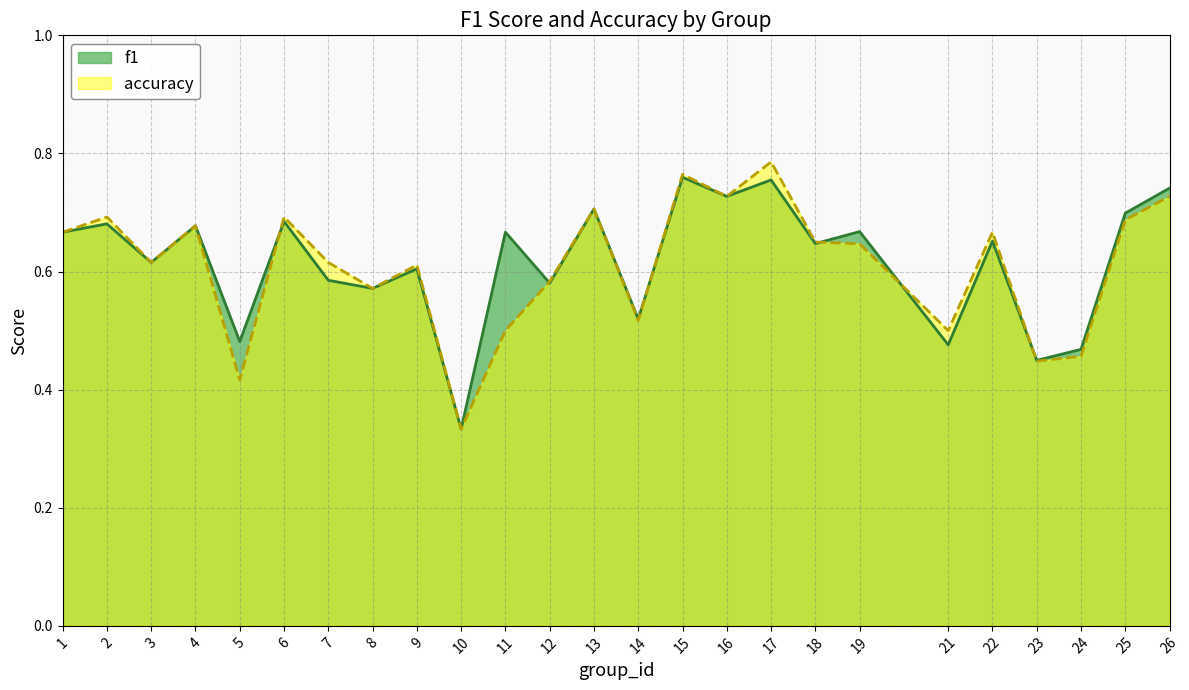

Where is the first local maximum for f1?

2